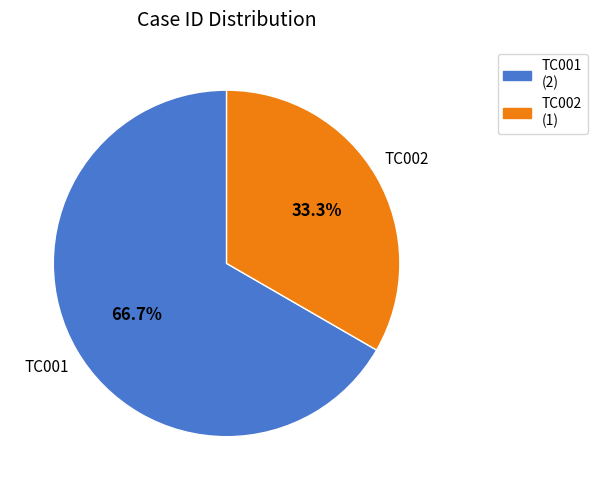

Which has a higher value, TC002 or TC001?

TC001